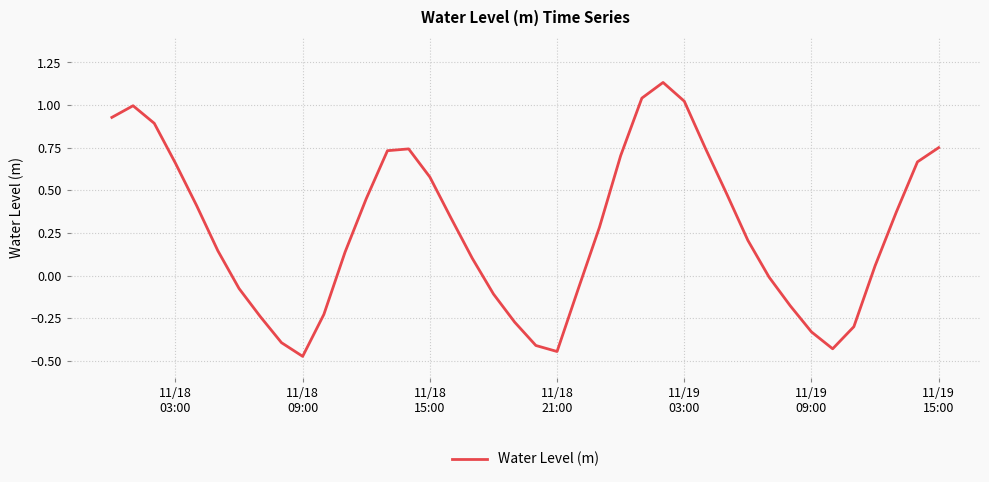

What is the difference between the maximum and minimum values?

1.6